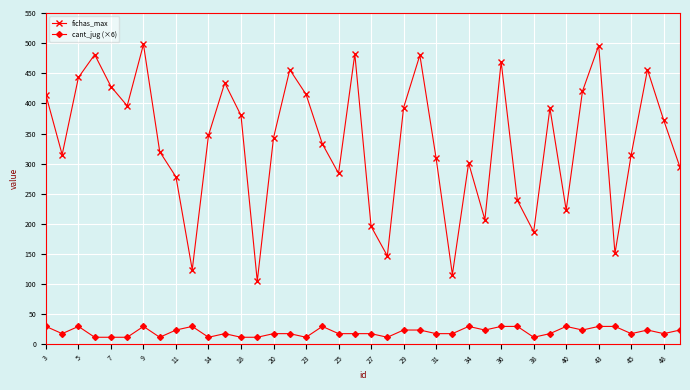

Which series has the largest total across all categories?

fichas_max